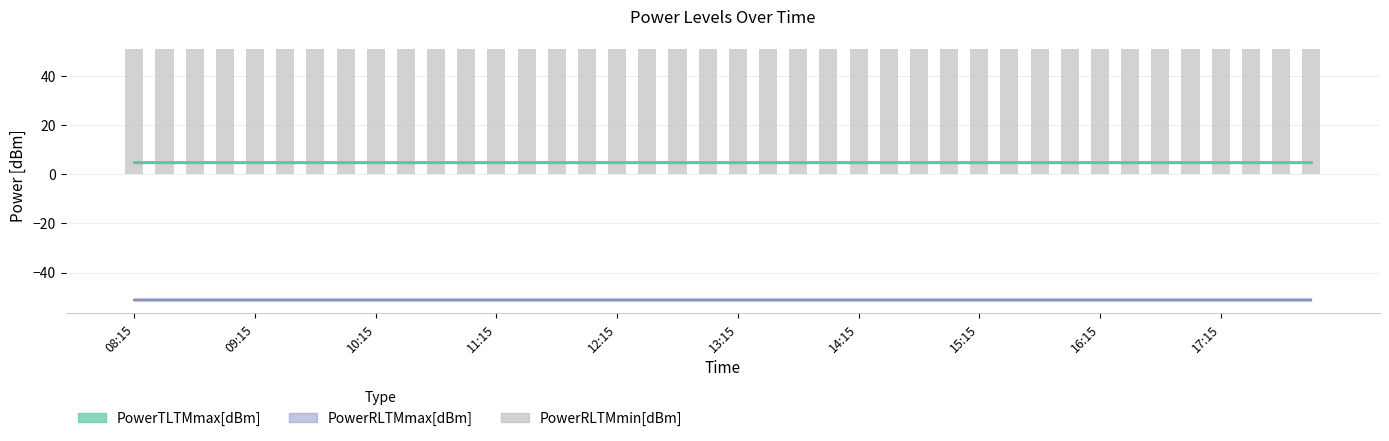

Is it true that PowerTLTMmax[dBm] equals 5.0 at 17:00?

True